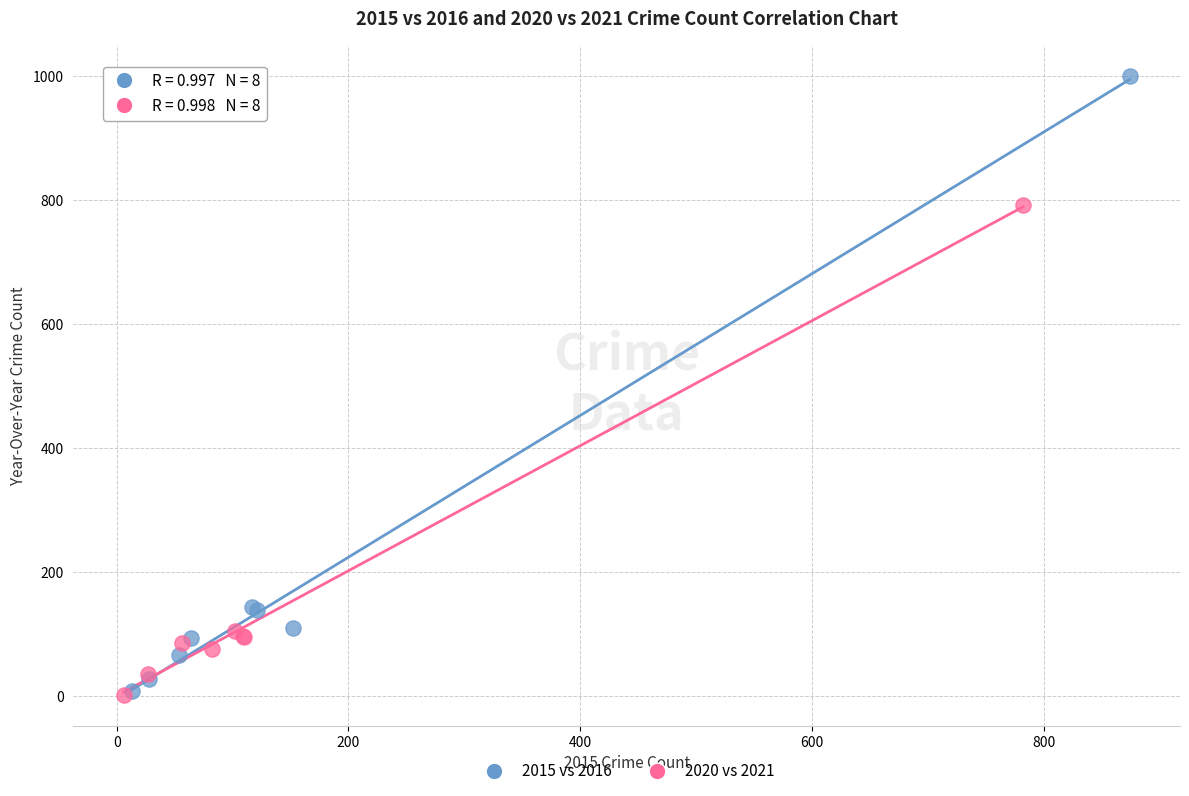

Which series has the largest Y range (max minus min)?

2015 vs 2016